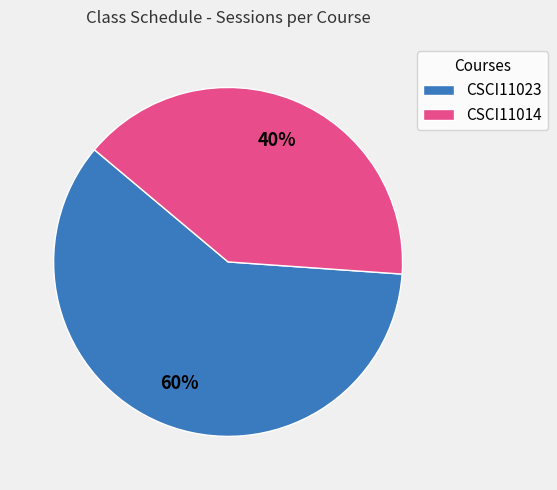

Does any single category account for the majority?

Yes